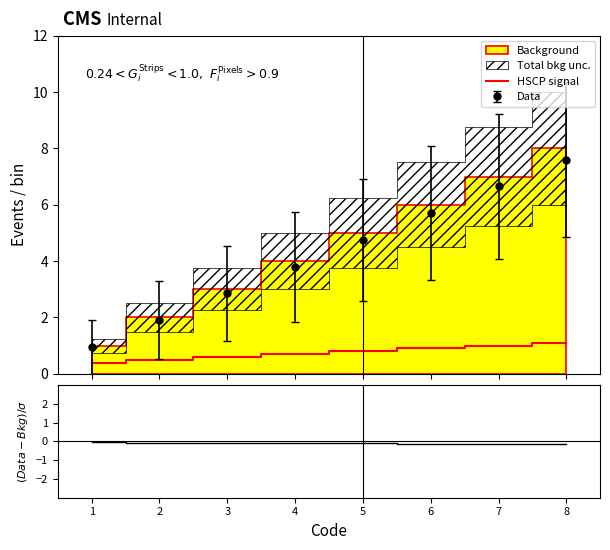

True or false: Data and HSCP signal cross at least once.

False